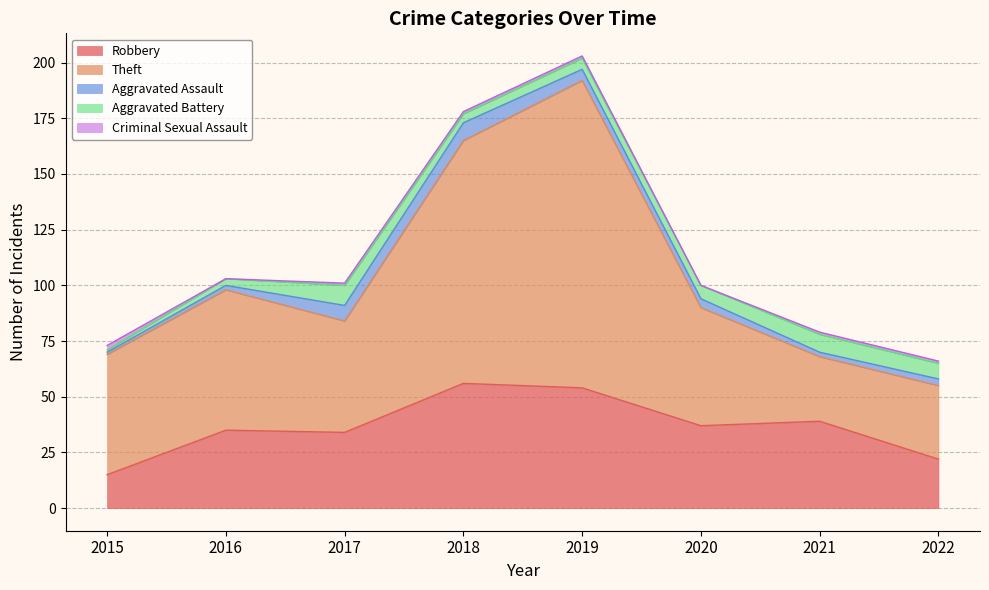

Does the chart display data point markers on the line(s)?

No